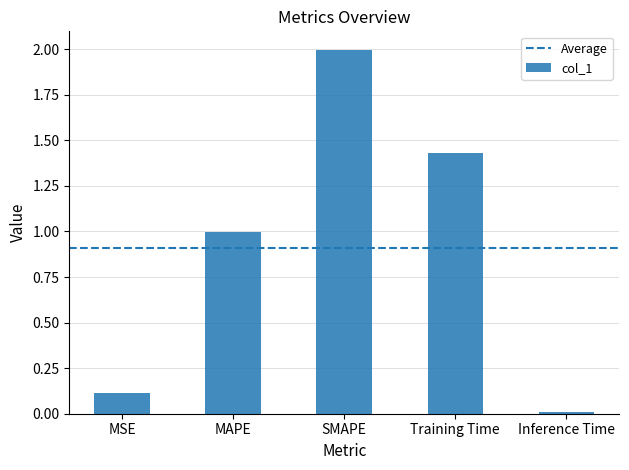

List the labels in order of value, smallest first.

Inference Time, MSE, MAPE, Training Time, SMAPE